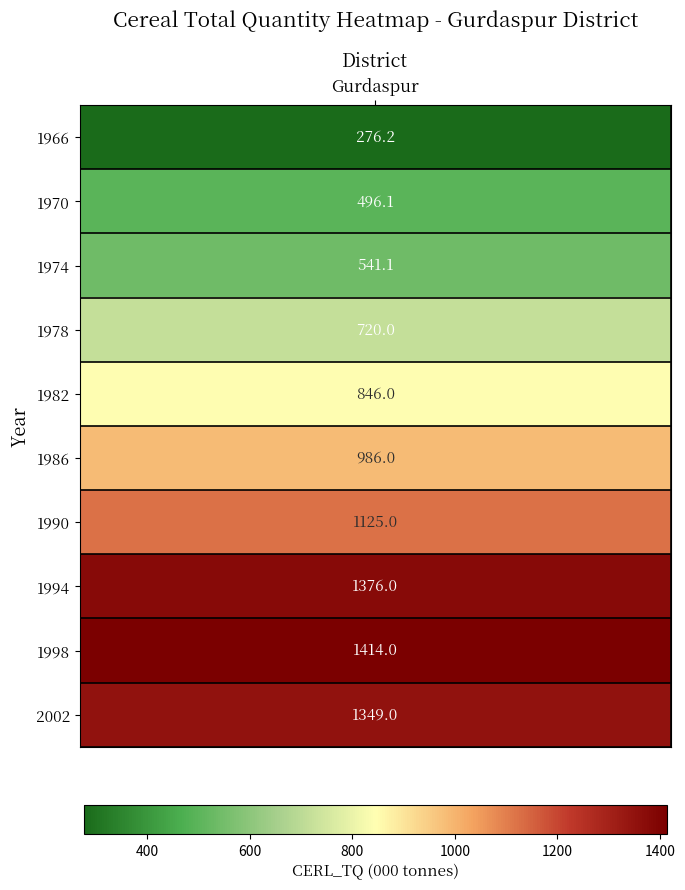

What is the minimum value shown in the chart?

276.2